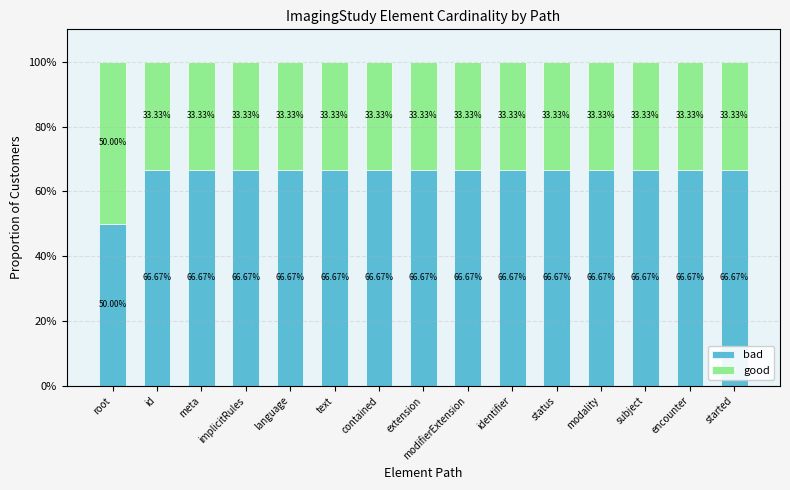

What is the total value across all series at meta?

100.0